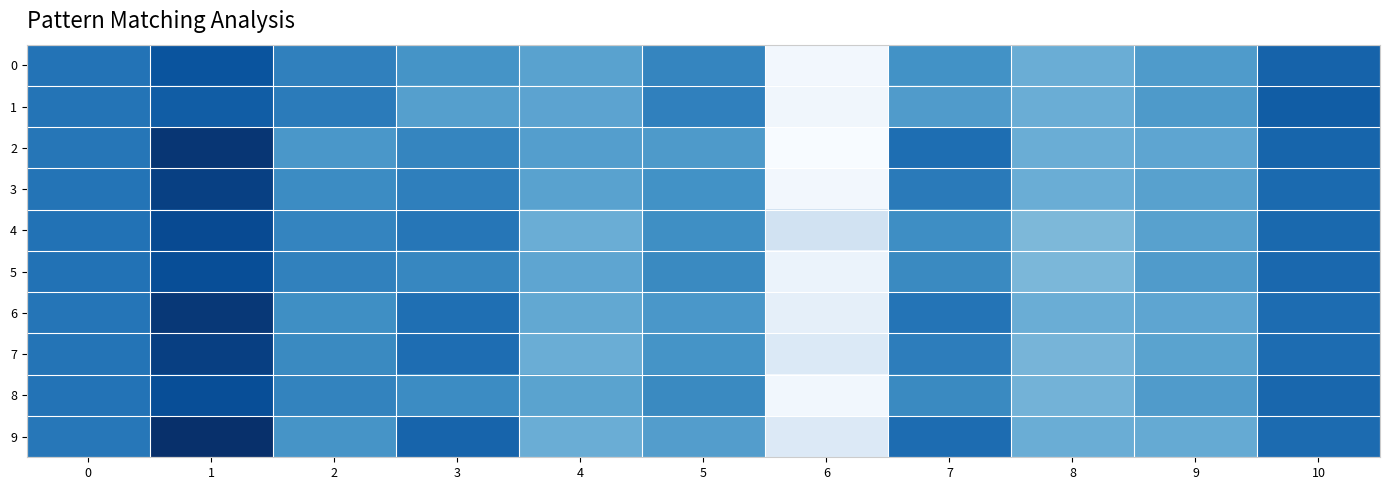

Which has a higher value, 1 or 7?

1